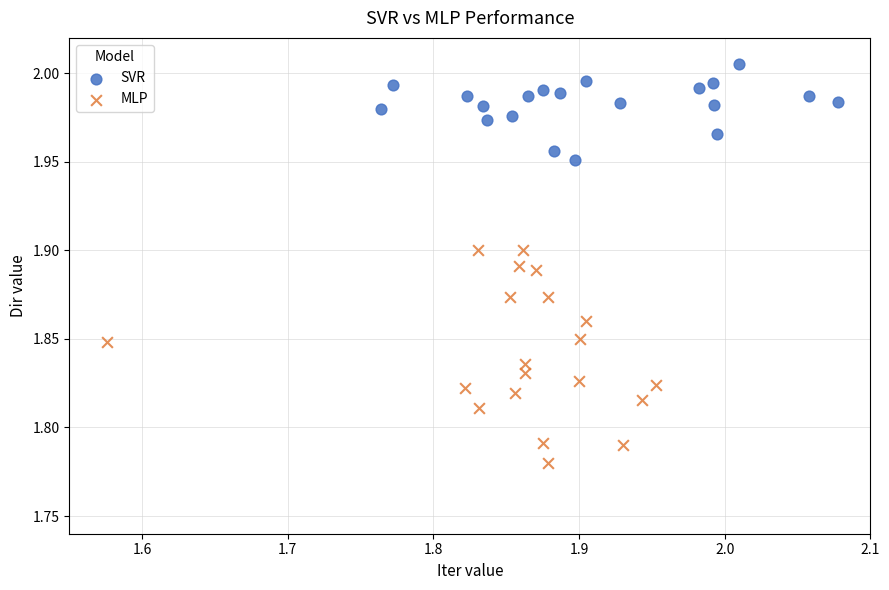

What are all the series names shown in the legend?

SVR, MLP